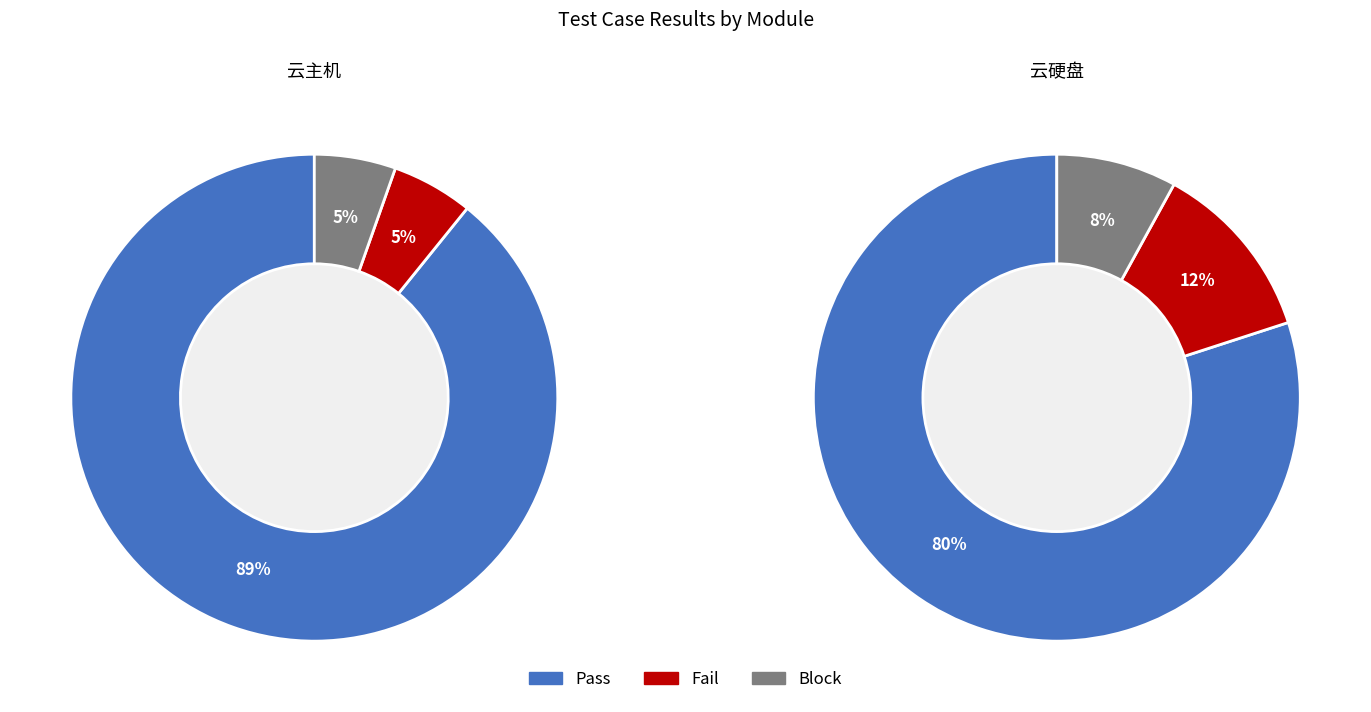

Rank the series at Block from lowest to highest value.

云主机, 云硬盘